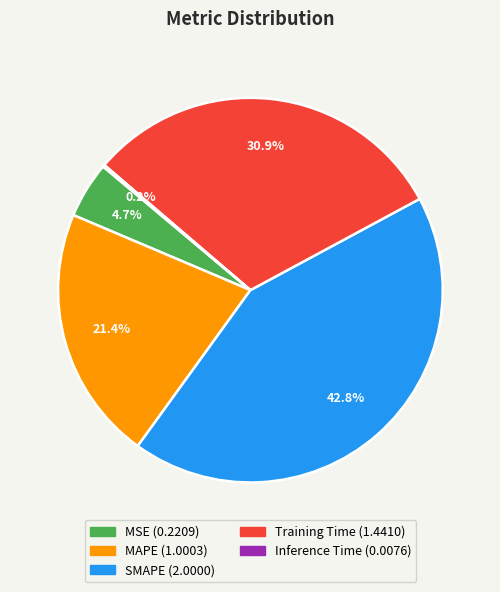

Is MAPE the majority of the pie?

No